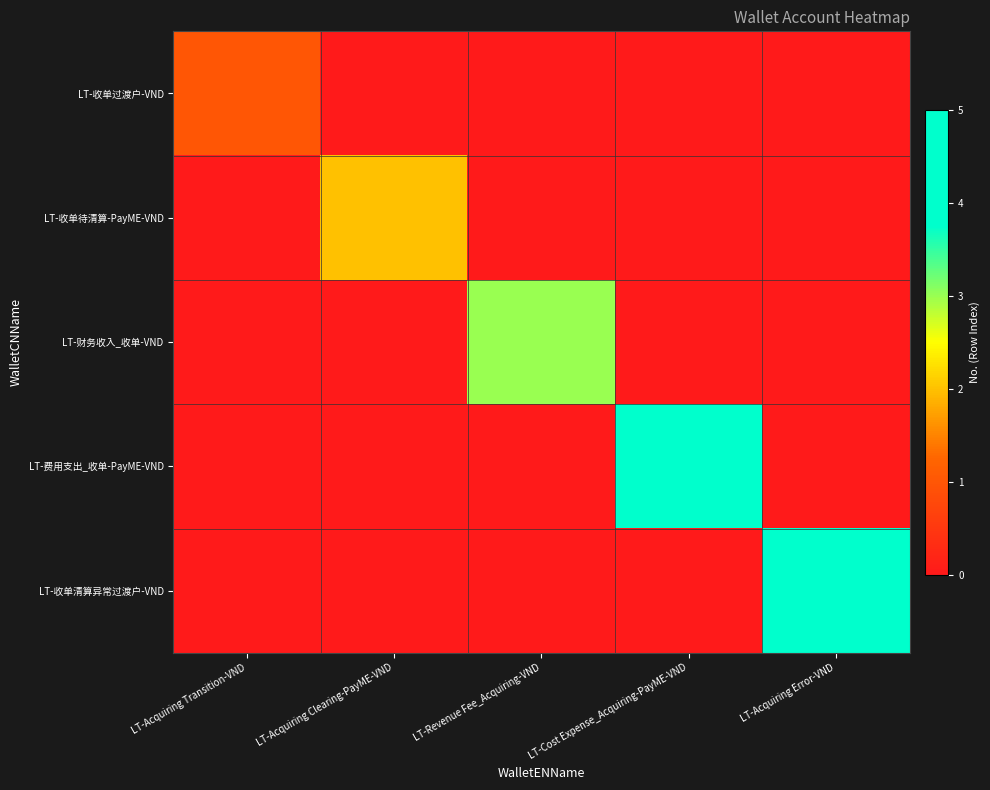

Which series has the largest total across all categories?

LT-收单清算异常过渡户-VND